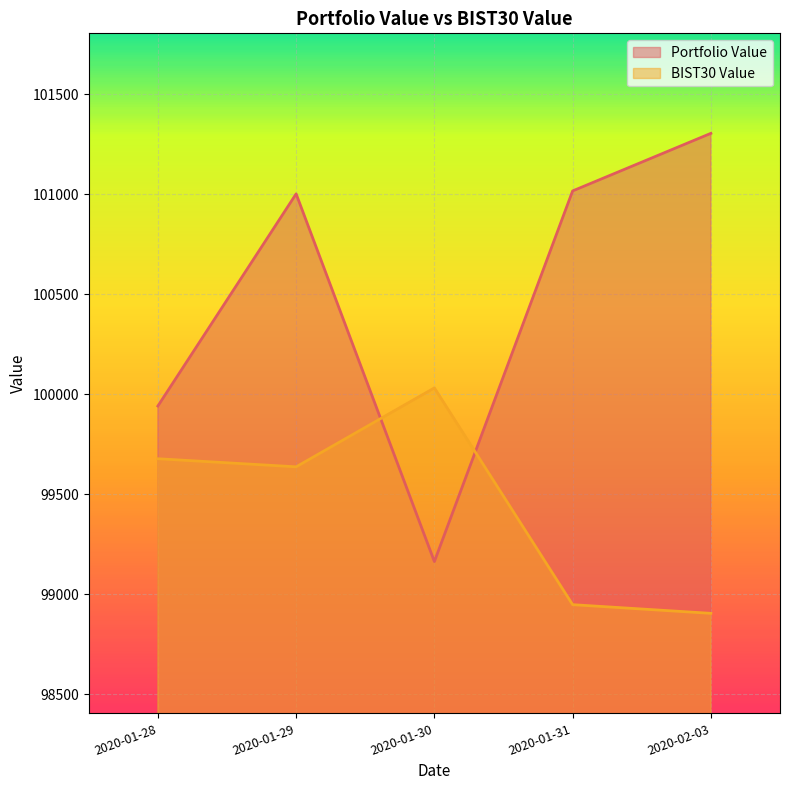

What is the lowest value of the BIST30 Value series?

98904.8